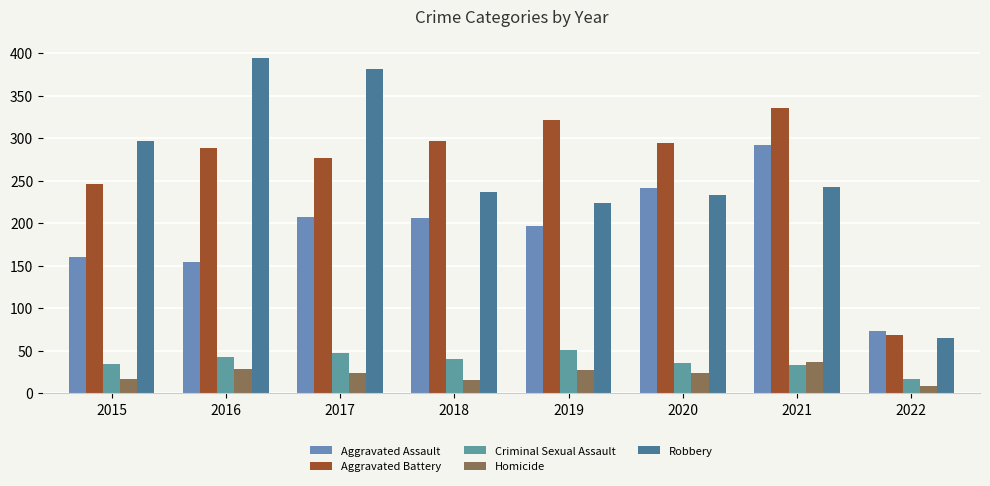

What is the difference between the Aggravated Battery values at 2016 and 2019?

33